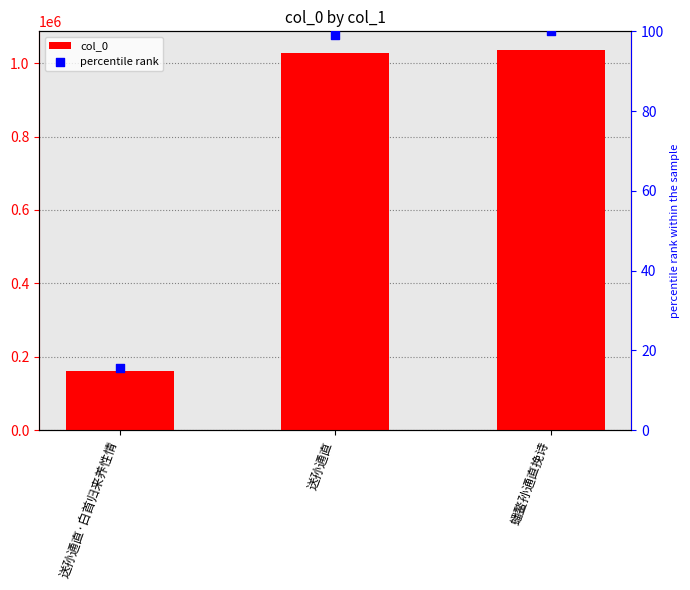

At which category is the sum across all series the highest?

蟠鳌孙通直挽诗